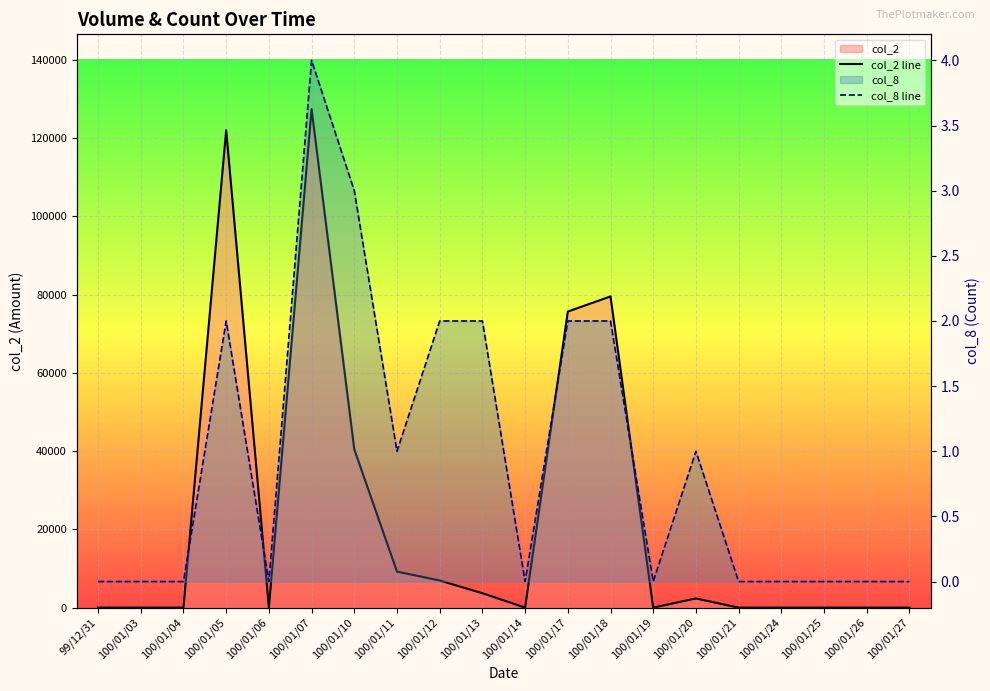

Read the col_2 line value at 100/01/18.

79530